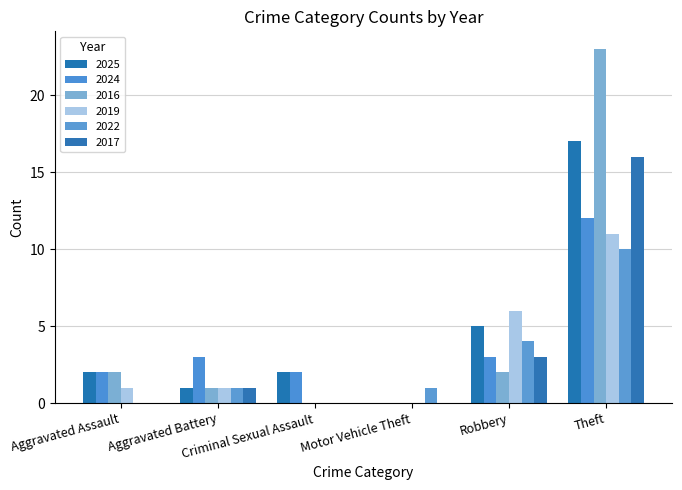

Count the number of categories in the chart.

6